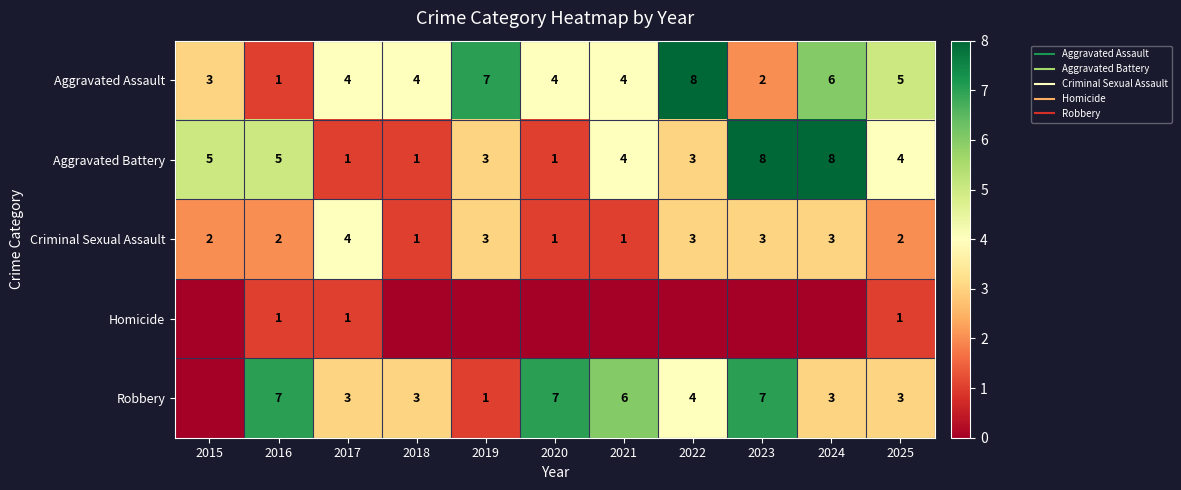

The value of Aggravated Battery at 2022 is 2. True or false?

False